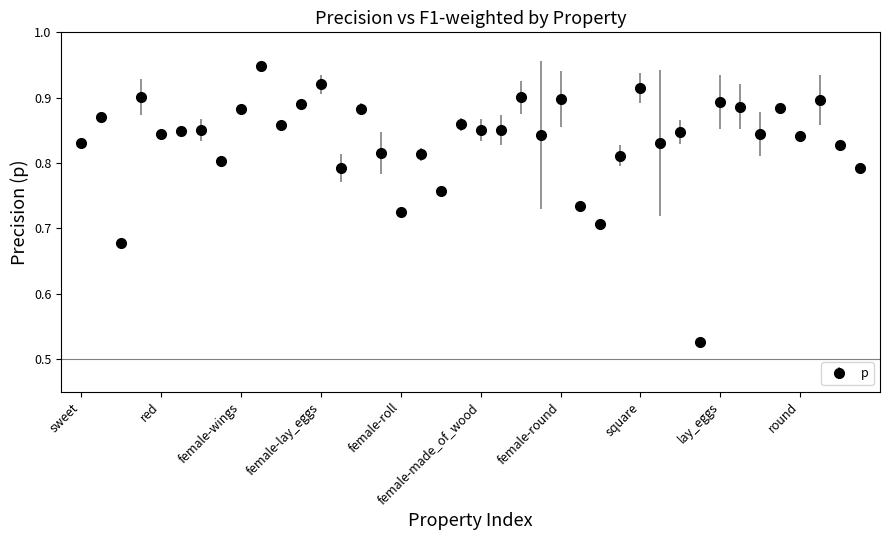

Count the values in the range 0 to 1.

40